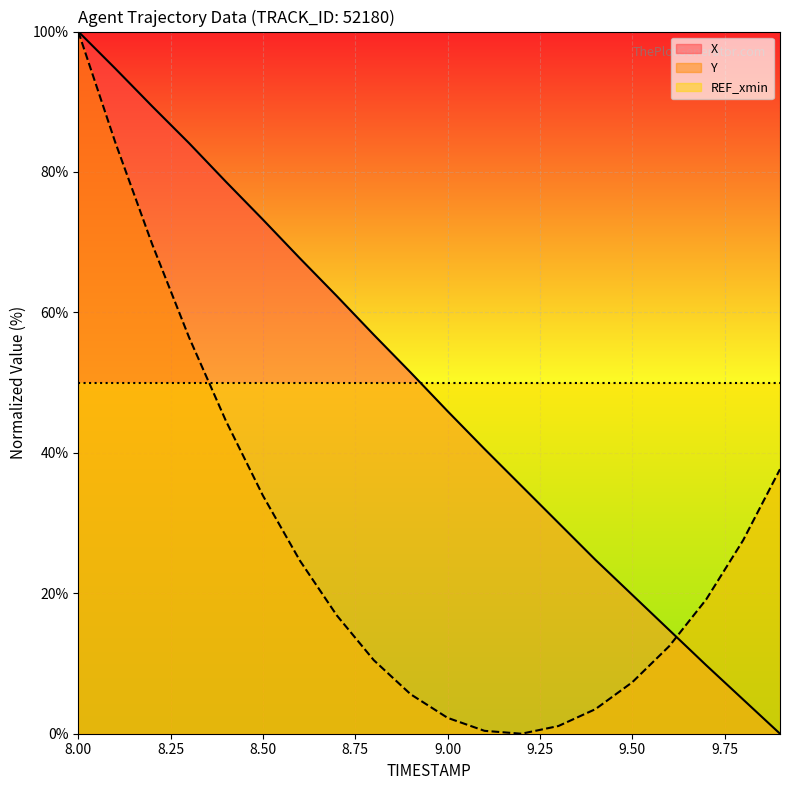

At how many categories does at least one series exceed 46?

20